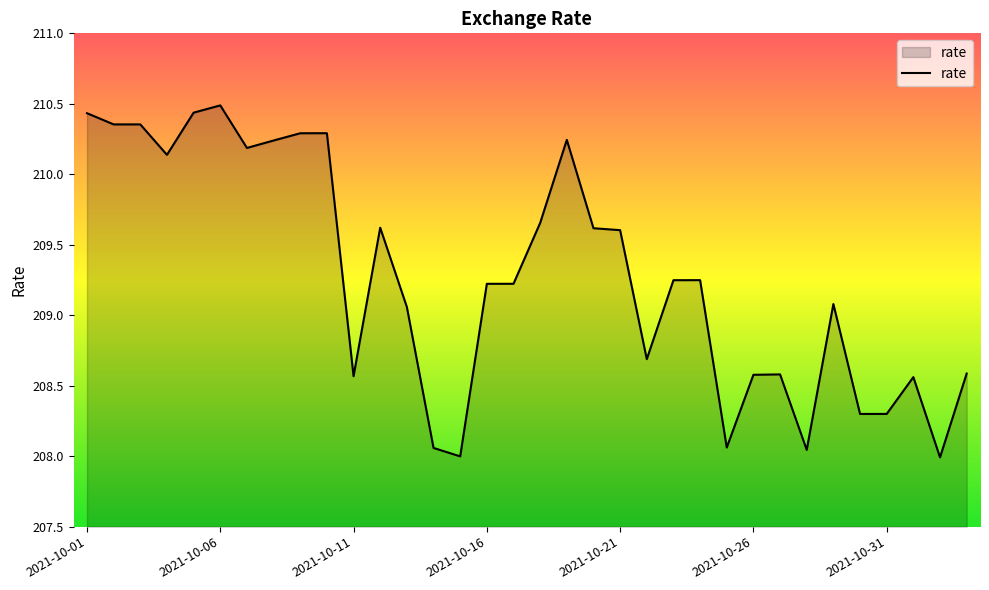

How many lines are shown in the chart?

1